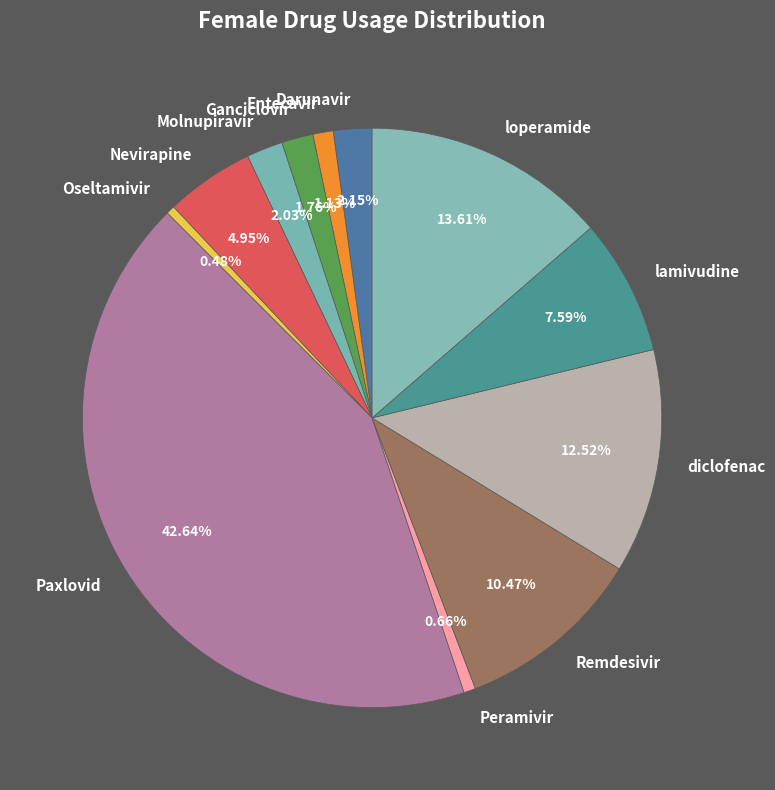

To the nearest percent, what is the difference between the largest and smallest slice percentages?

42%